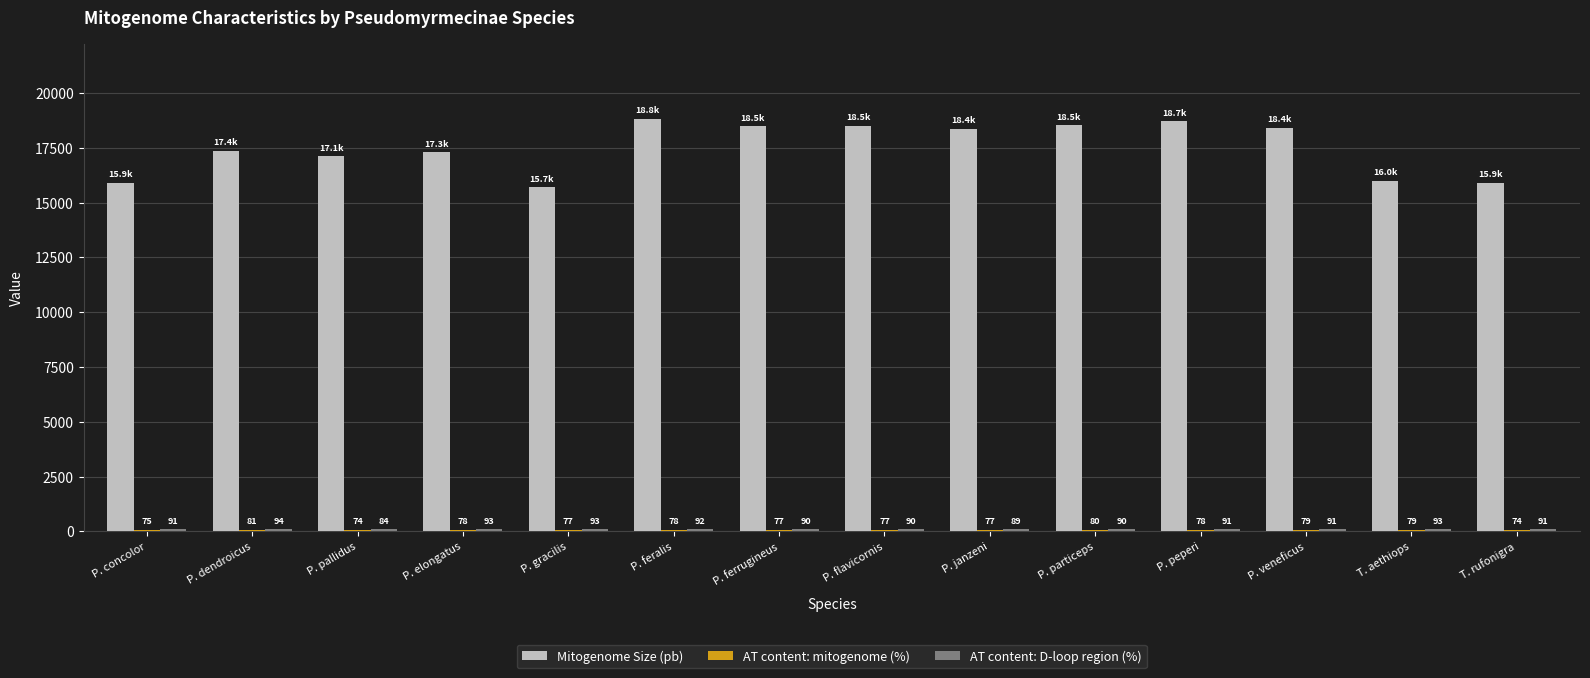

At which label does Mitogenome Size (pb) reach its peak?

P. feralis